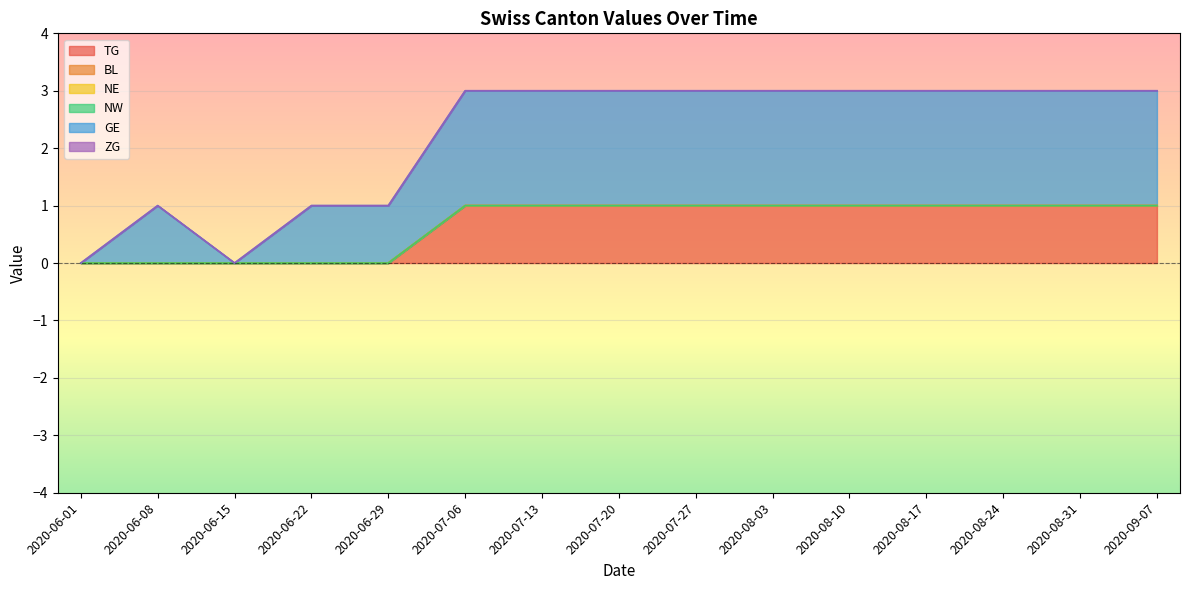

At which label does GE reach its peak?

2020-07-06